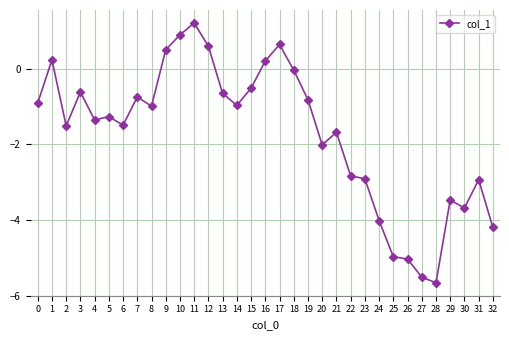

How many lines are shown in the chart?

1